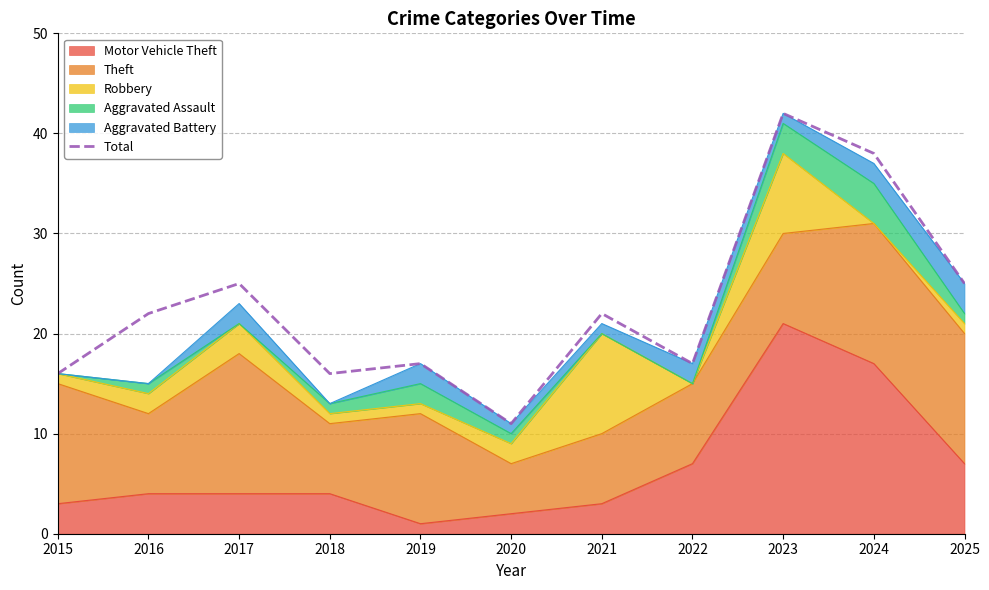

How many points are higher than both their immediate neighbors (excluding endpoints)?

4